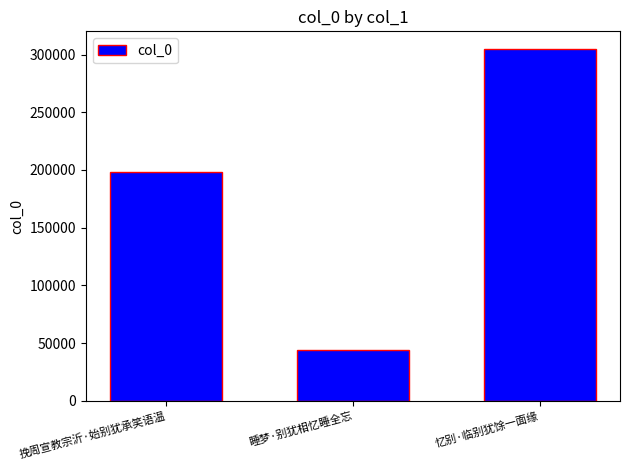

What is the value of the 3rd bar from the left?

304918